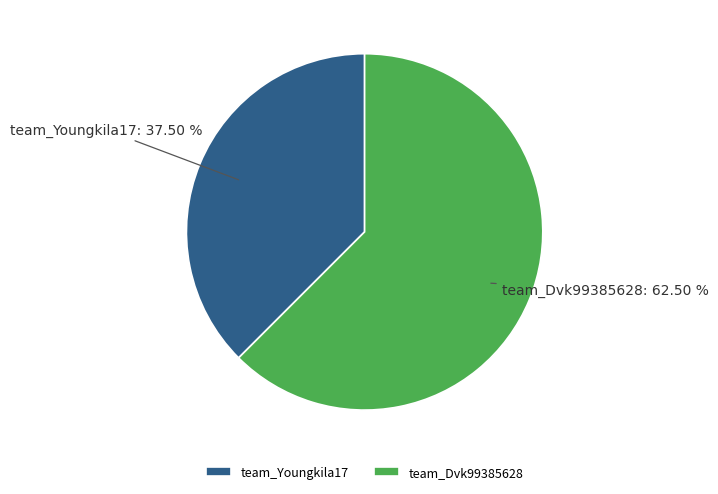

What is the ratio of the value at team_Youngkila17 to the value at team_Dvk99385628?

0.6